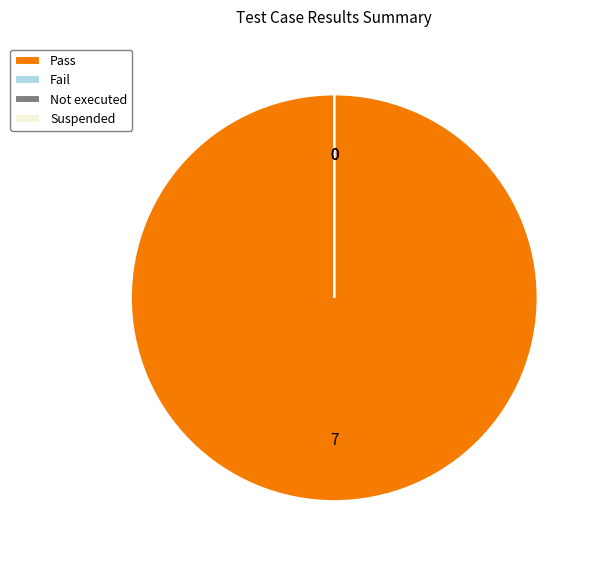

Count the number of slices in the pie.

4